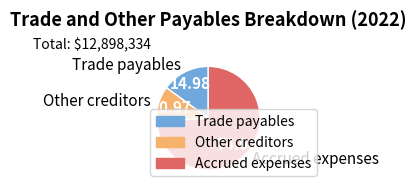

Is the sum of Accrued expenses and Other creditors greater than half?

Yes